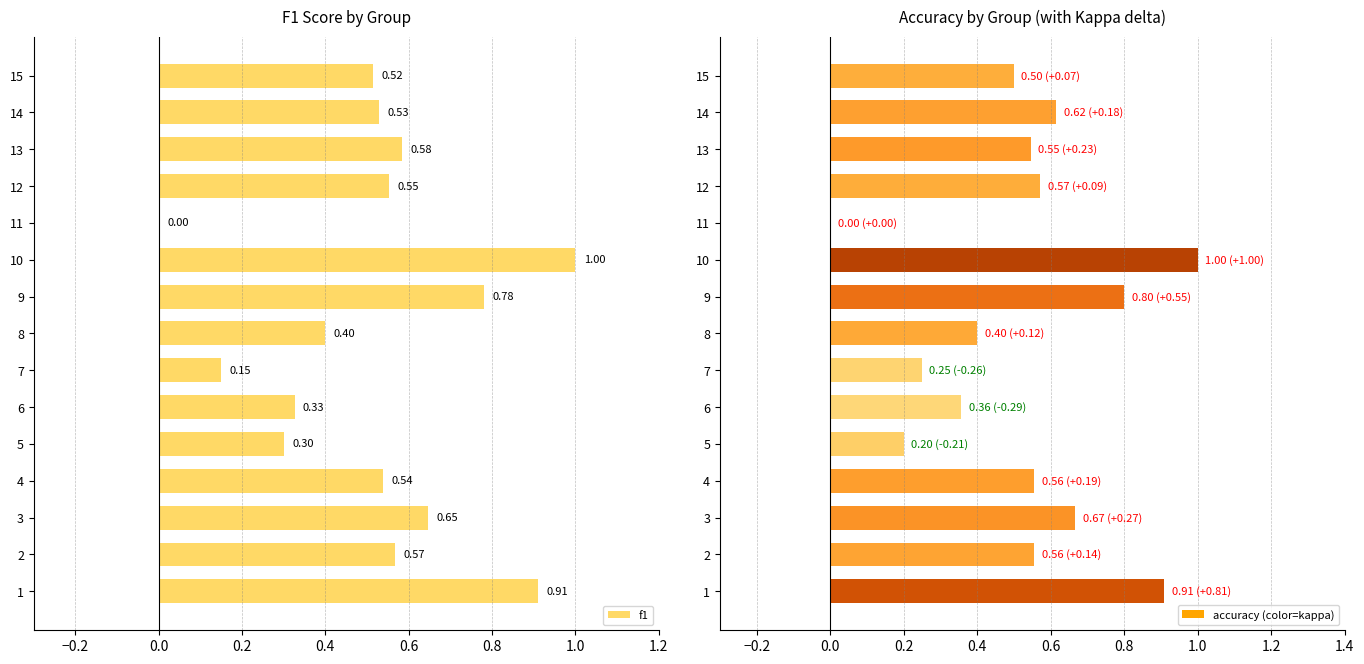

What position from the left is 0.6?

5